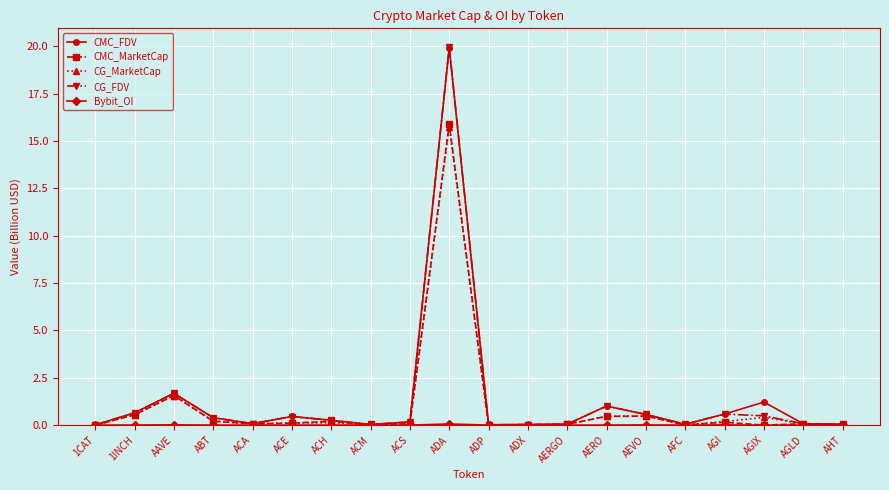

At which category does CG_FDV reach its first local peak?

AAVE